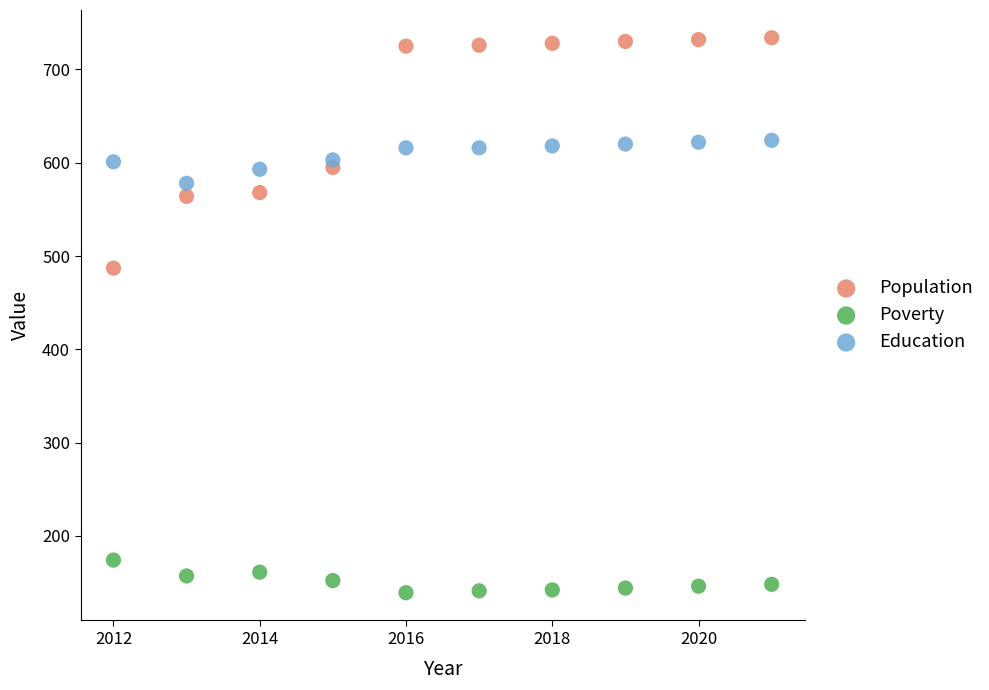

Across all data points, what is the range of Y values (max minus min)?

595